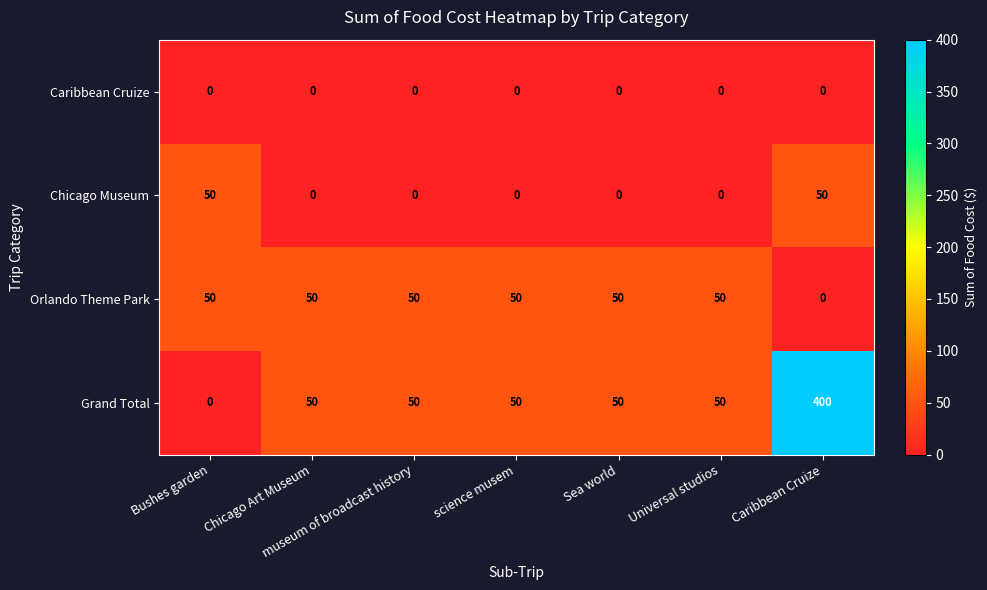

Read the Grand Total value at Sea world.

50